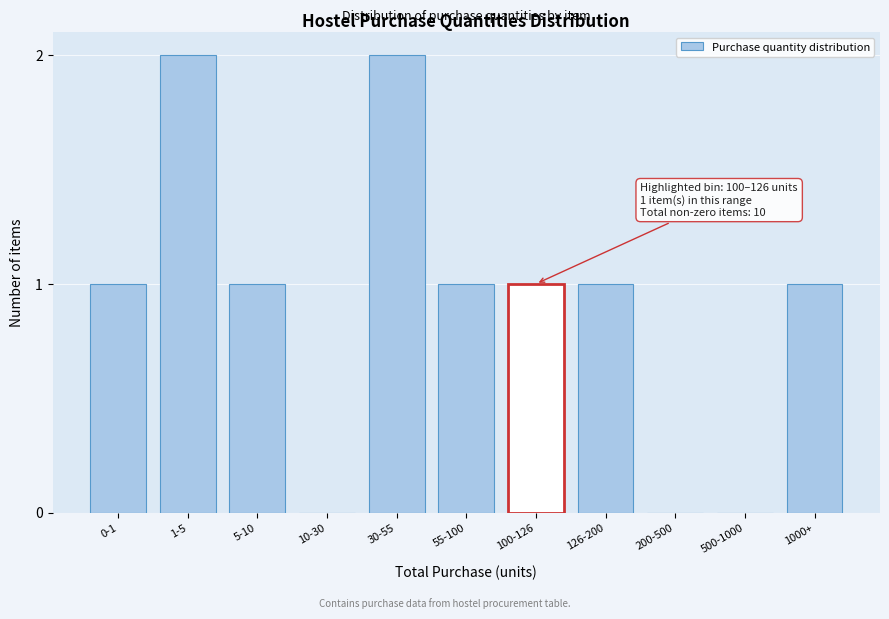

Reading left to right, transcribe all the data shown in this chart.

0-1=1	1-5=2	5-10=1	10-30=0	30-55=2	55-100=1	100-126=1	126-200=1	200-500=0	500-1000=0	1000+=1